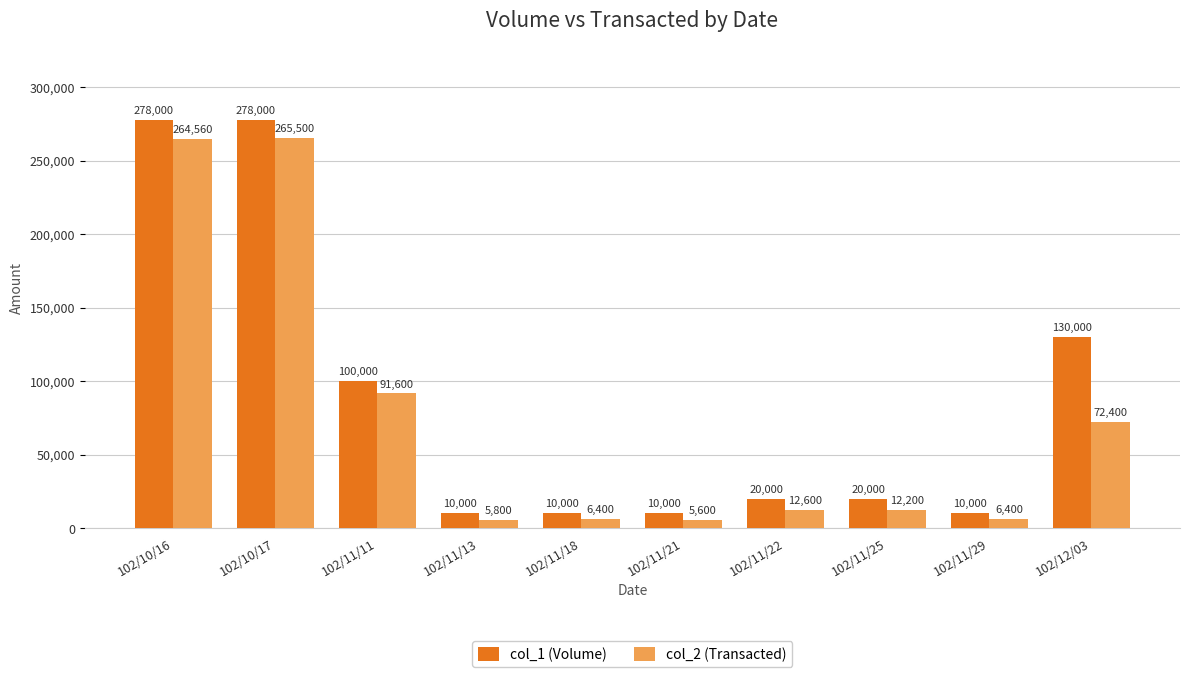

What is the label of the 3rd bar from the left?

102/11/11